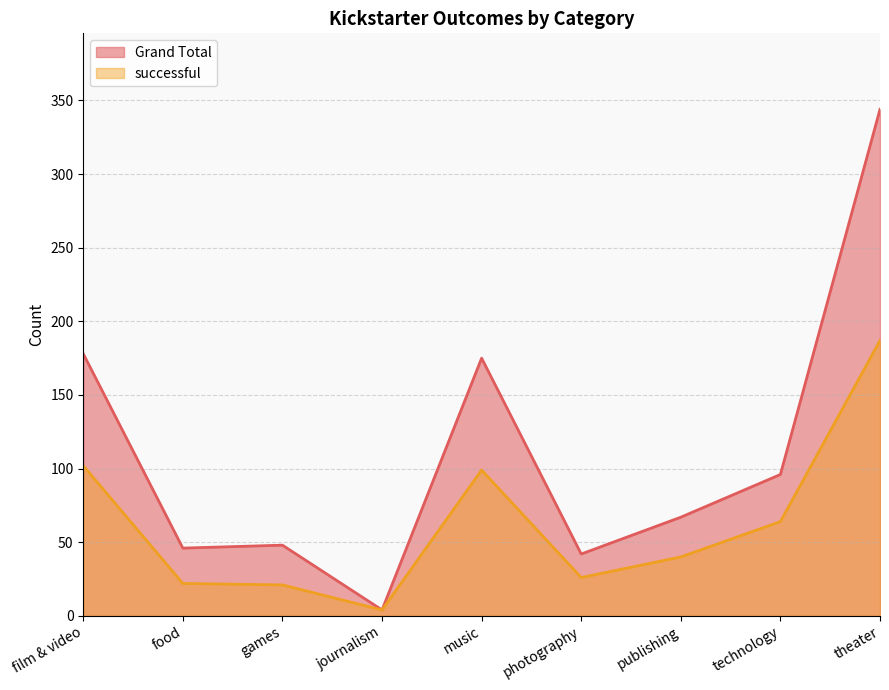

List the series in order of their overall mean, highest first.

Grand Total, successful